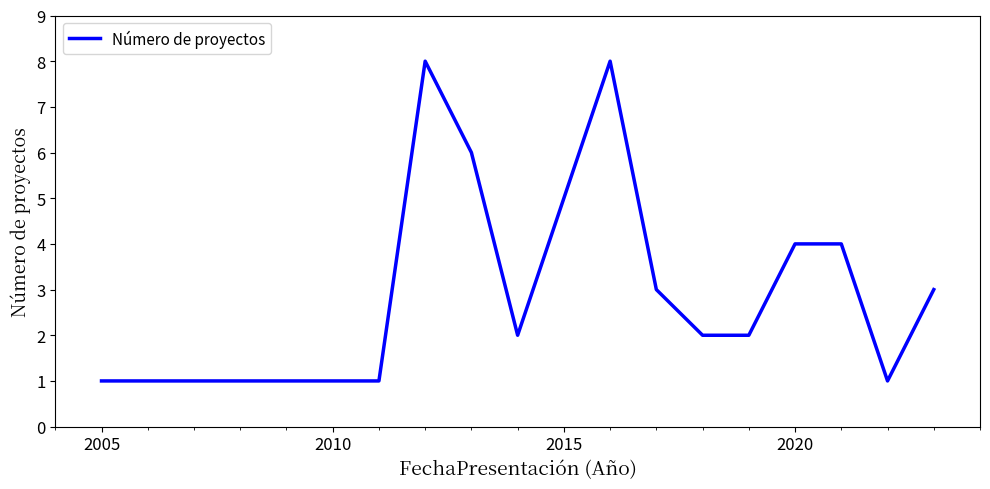

How many lines are shown in the chart?

1